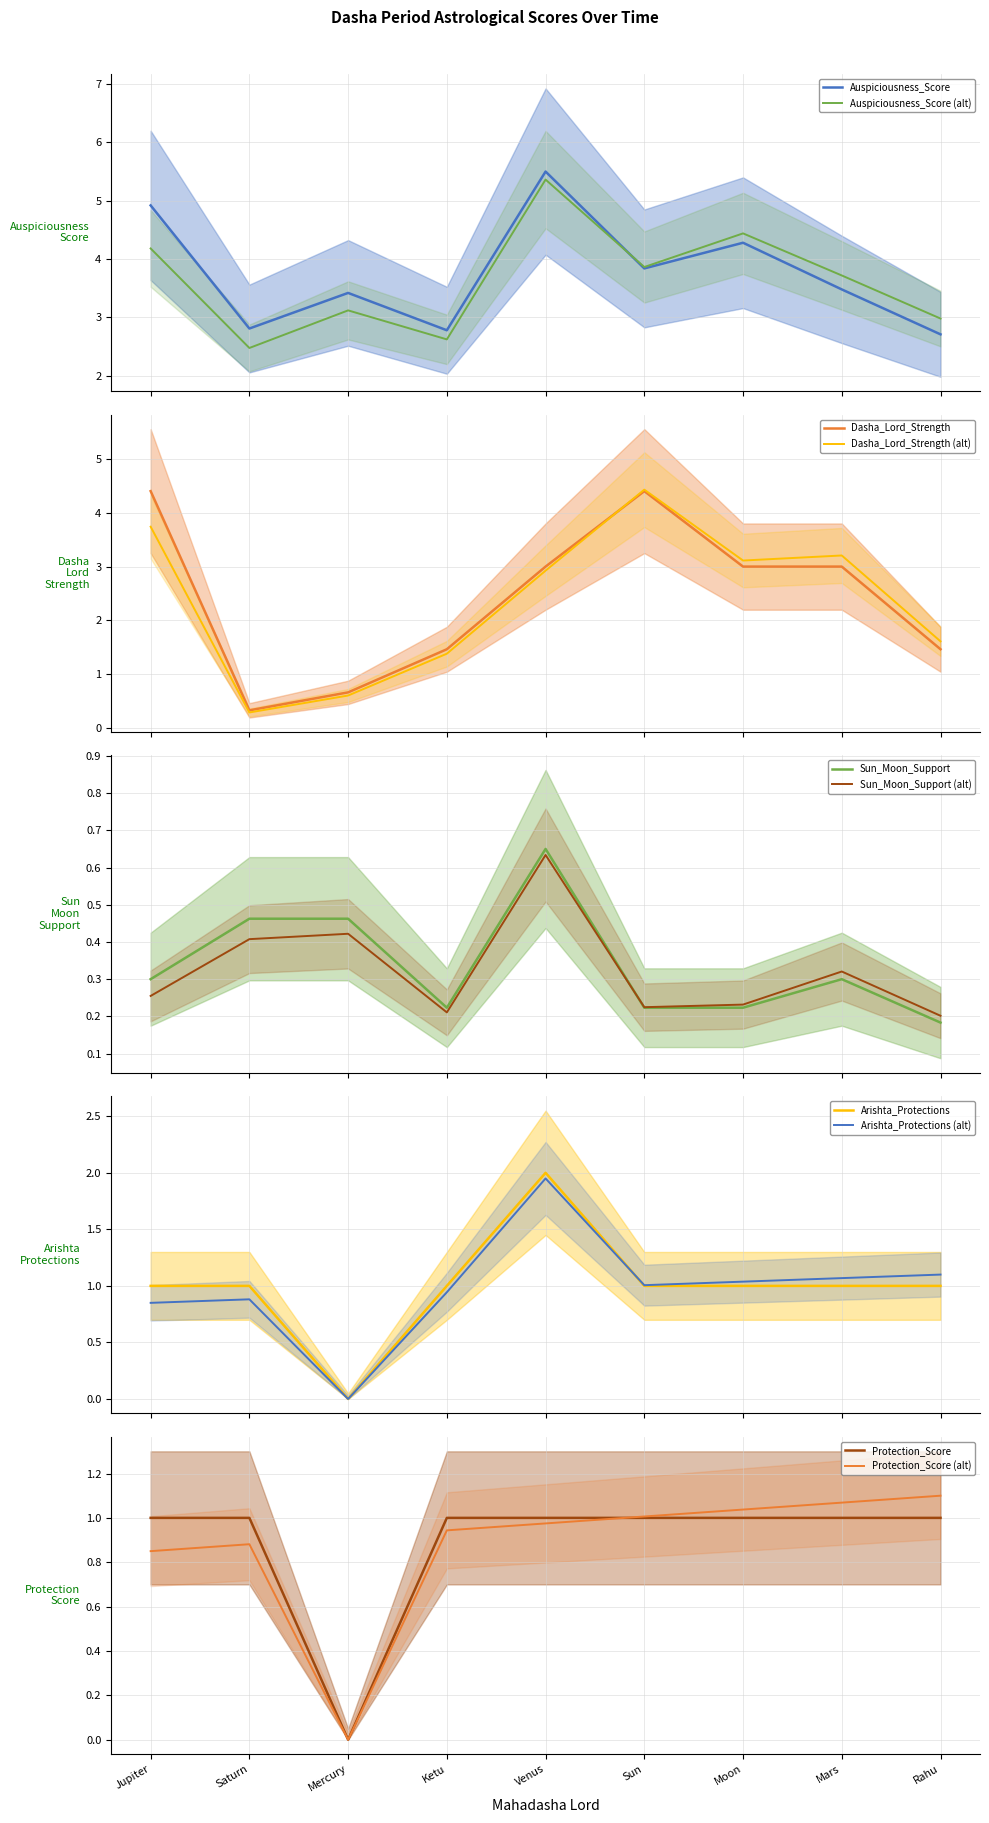

At how many categories does at least one series exceed 3?

6